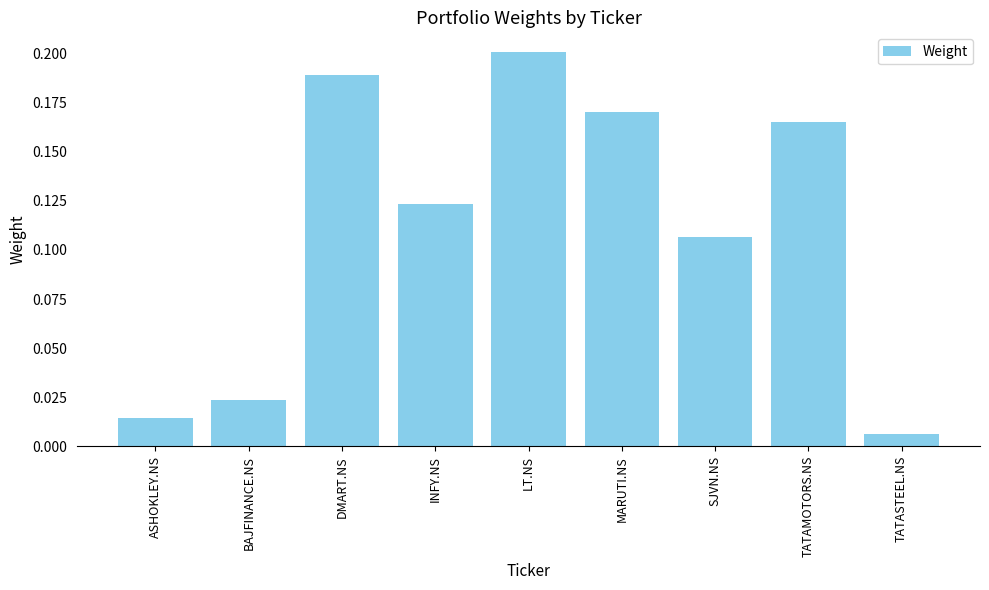

What is the label of the 7th bar from the left?

SJVN.NS